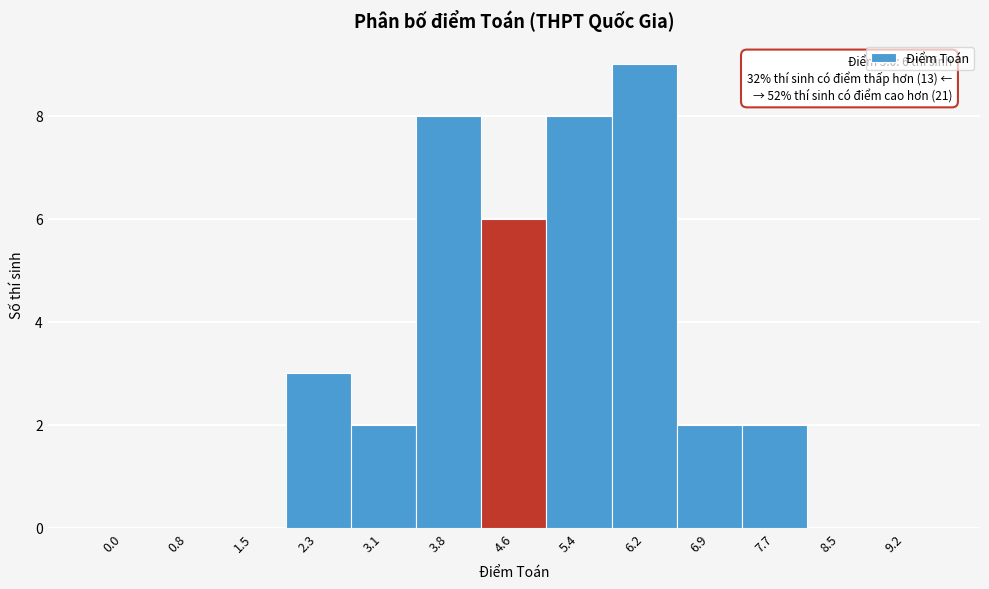

Reading left to right, list all the values displayed in this chart.

0.0=0	0.8=0	1.5=0	2.3=3	3.1=2	3.8=8	4.6=6	5.4=8	6.2=9	6.9=2	7.7=2	8.5=0	9.2=0